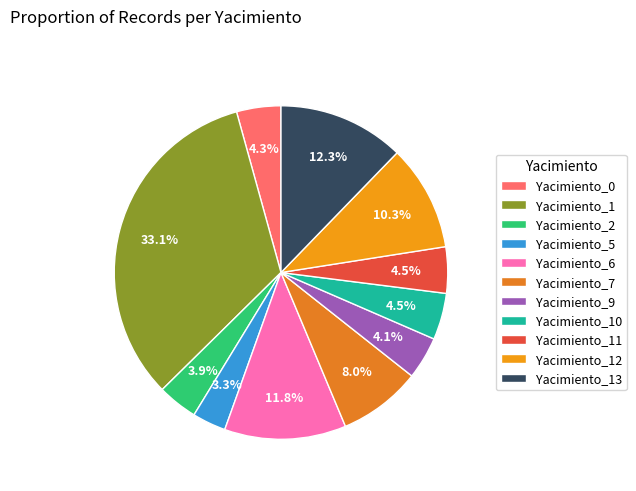

What percentage is the Yacimiento_7 slice, to the nearest percent?

8%